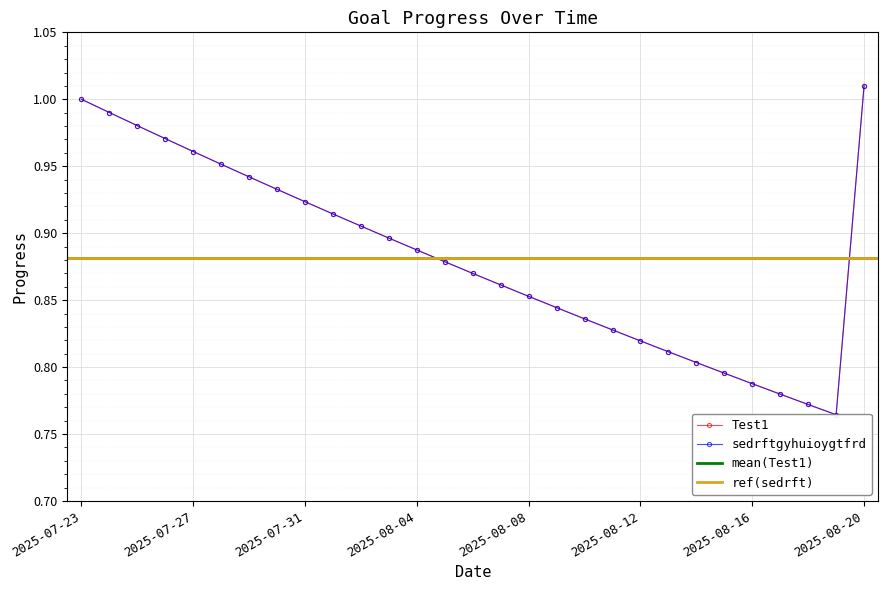

How many lines are shown in the chart?

2